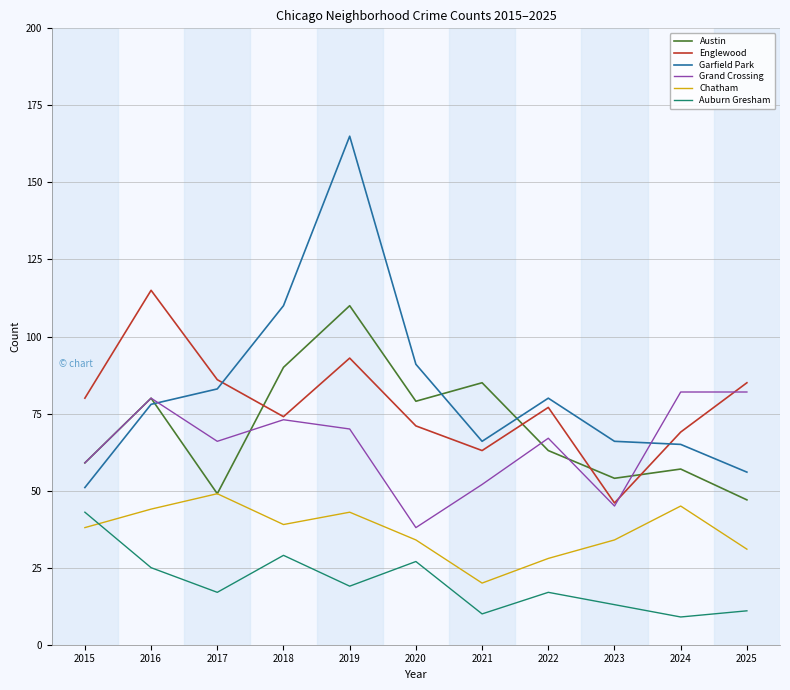

What is the average value of the Austin series?

70